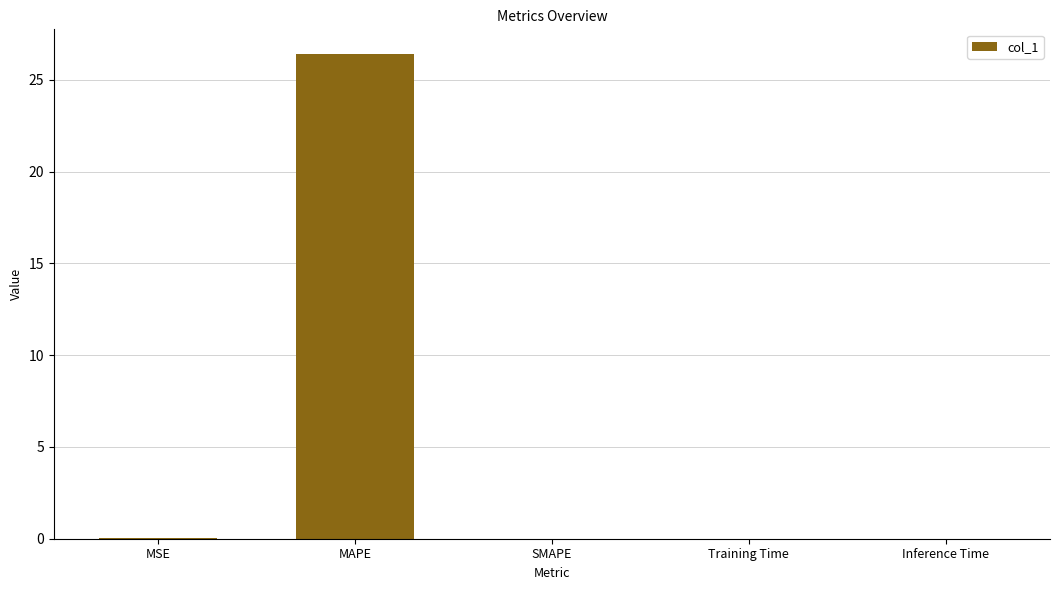

Is it true that the value at MSE is 0.0?

True